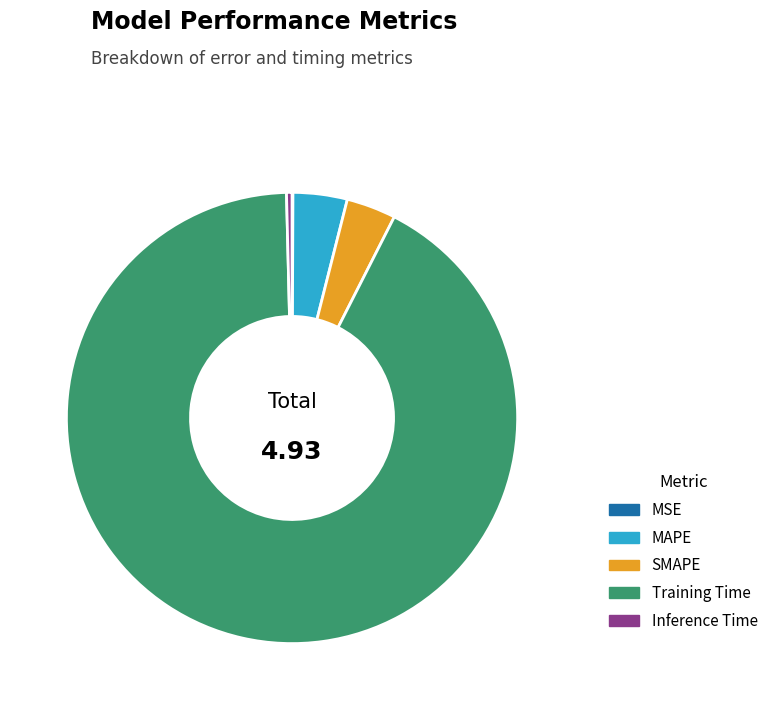

Is there any slice that represents more than half of the pie?

Yes